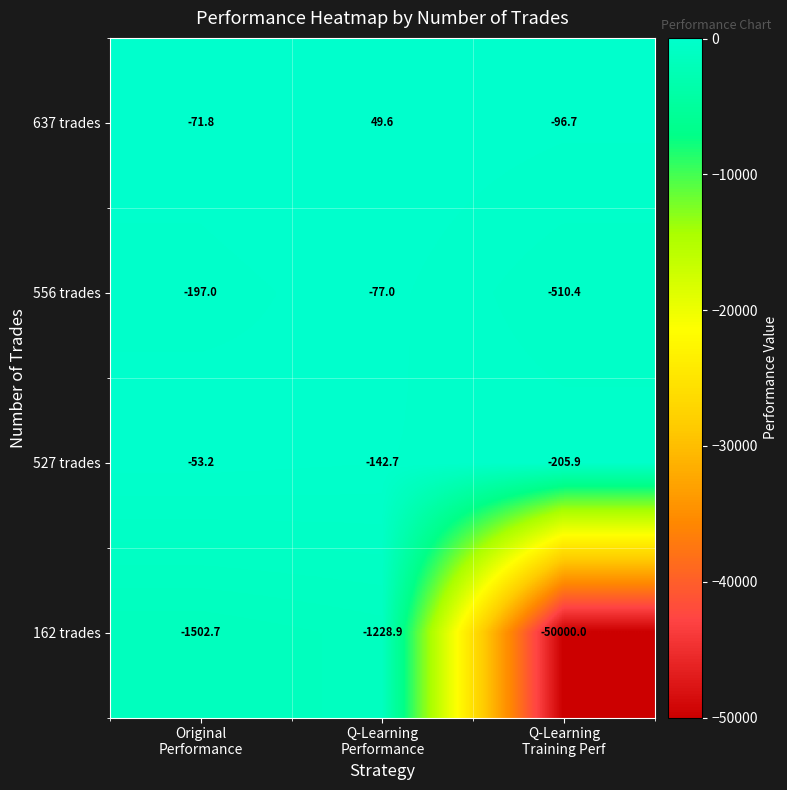

What is the spread (max minus min) of values at Q-Learning
Performance?

1278.5